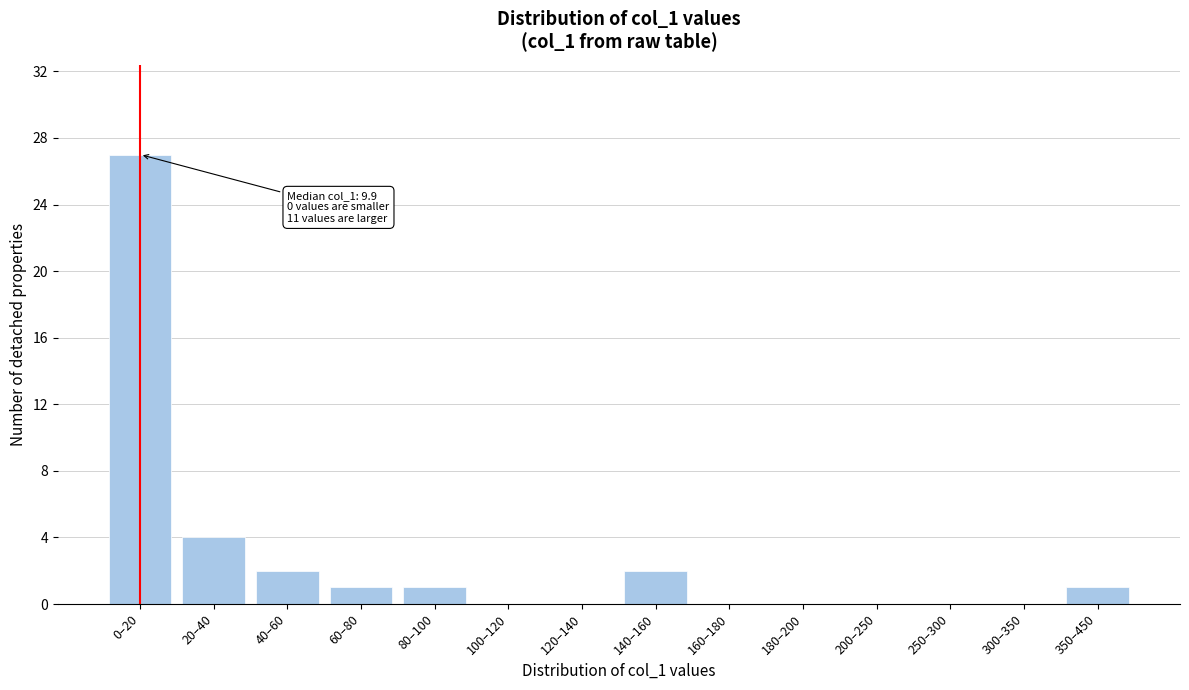

Reading right to left, extract all data points from this chart.

350–450=1	300–350=0	250–300=0	200–250=0	180–200=0	160–180=0	140–160=2	120–140=0	100–120=0	80–100=1	60–80=1	40–60=2	20–40=4	0–20=27